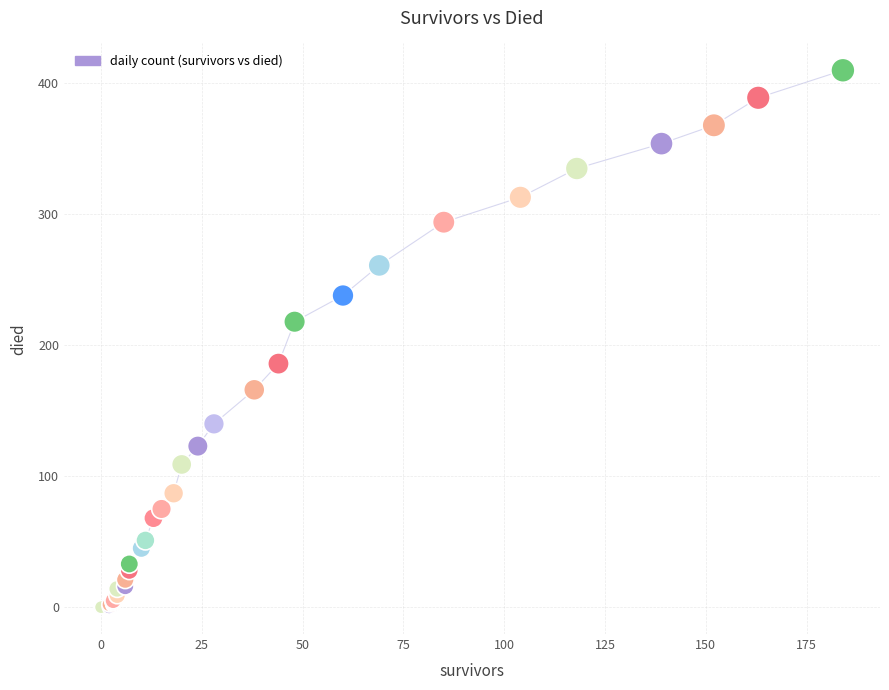

What Y value in the scatter plot is closest to 205?

218